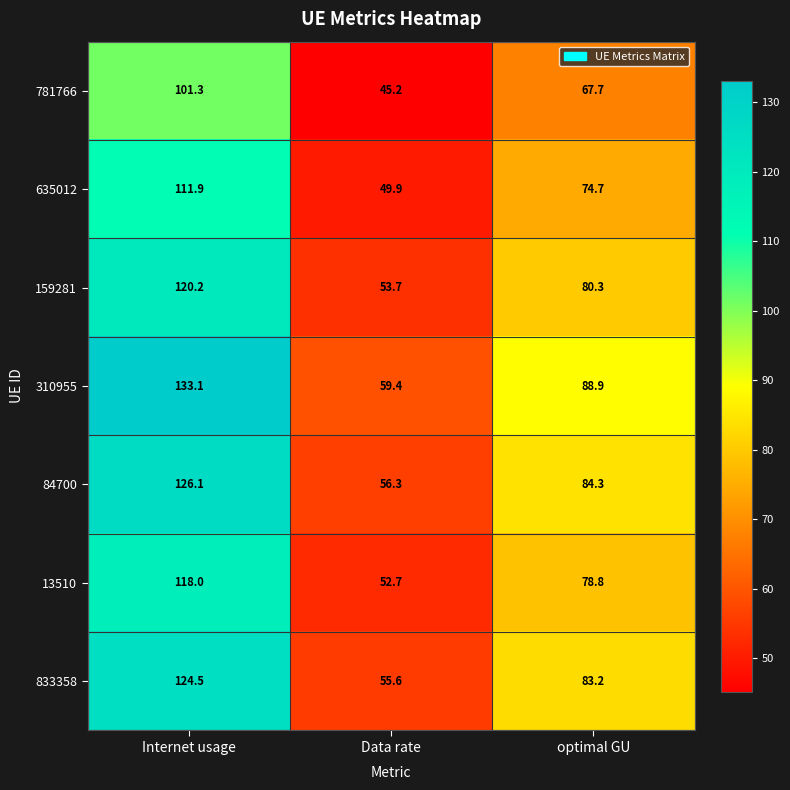

Which series has the largest range (max minus min)?

310955